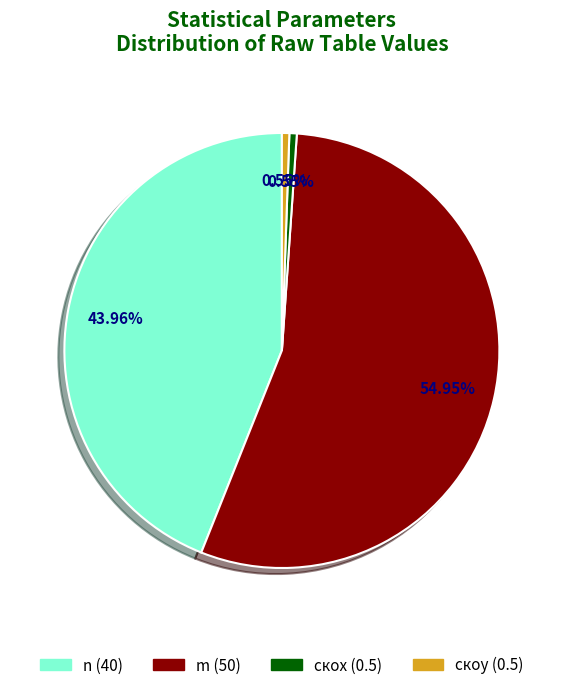

What is the largest slice in the pie chart?

m